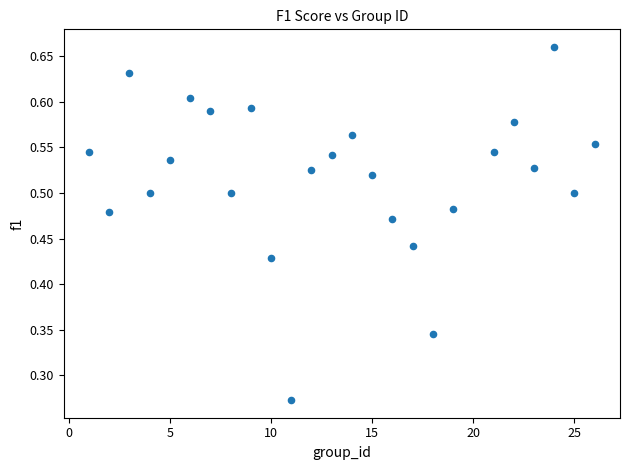

What is the range of X values (max minus min)?

25.0